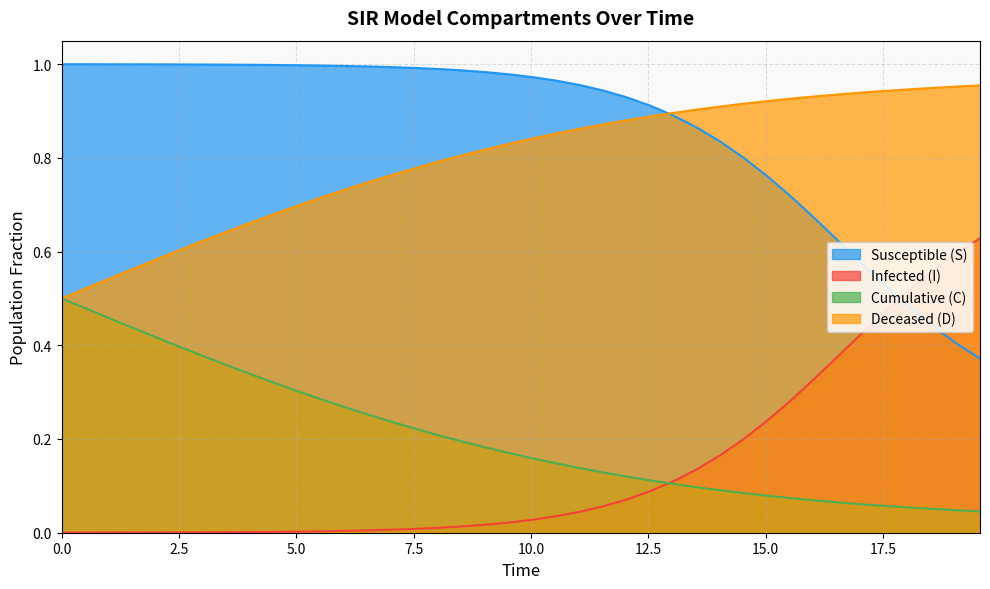

What is the sum of all D values?

31.8